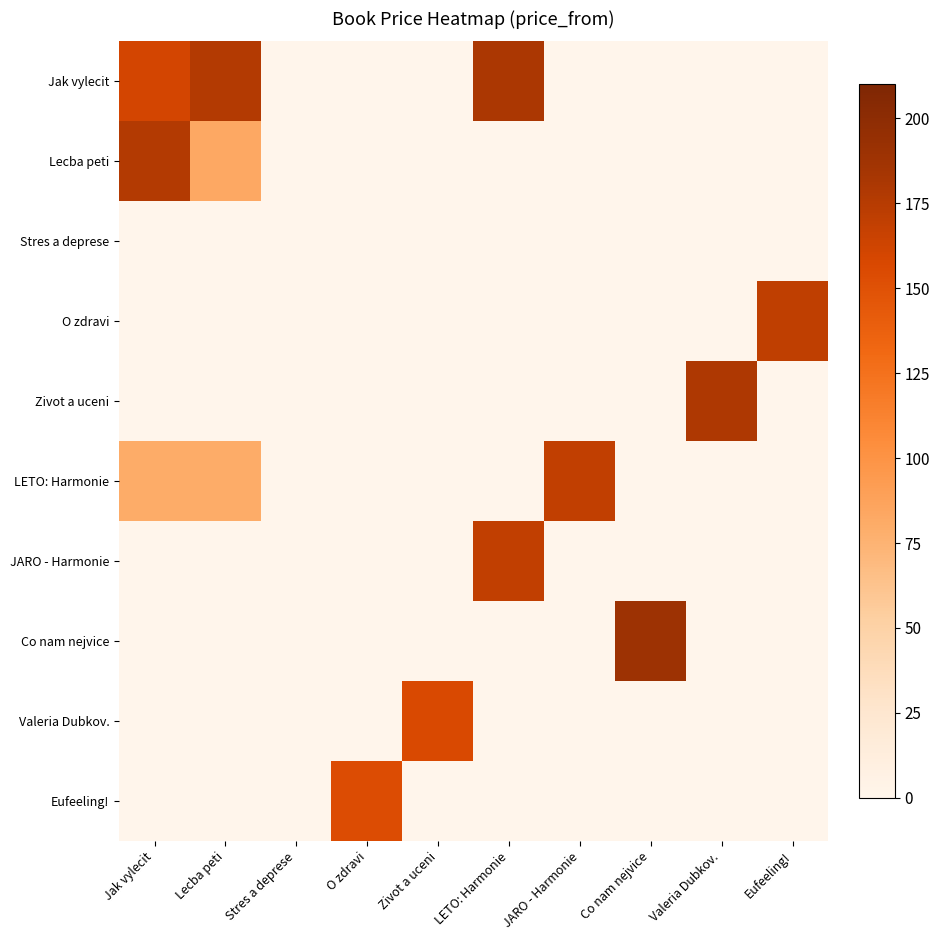

Which has a higher value, Co nam nejvice or Eufeeling!?

Co nam nejvice